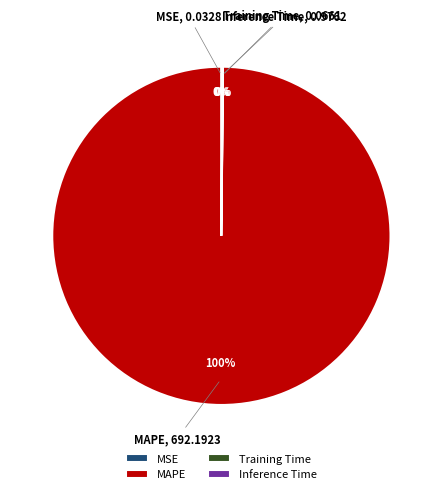

How many segments does this pie chart have?

4